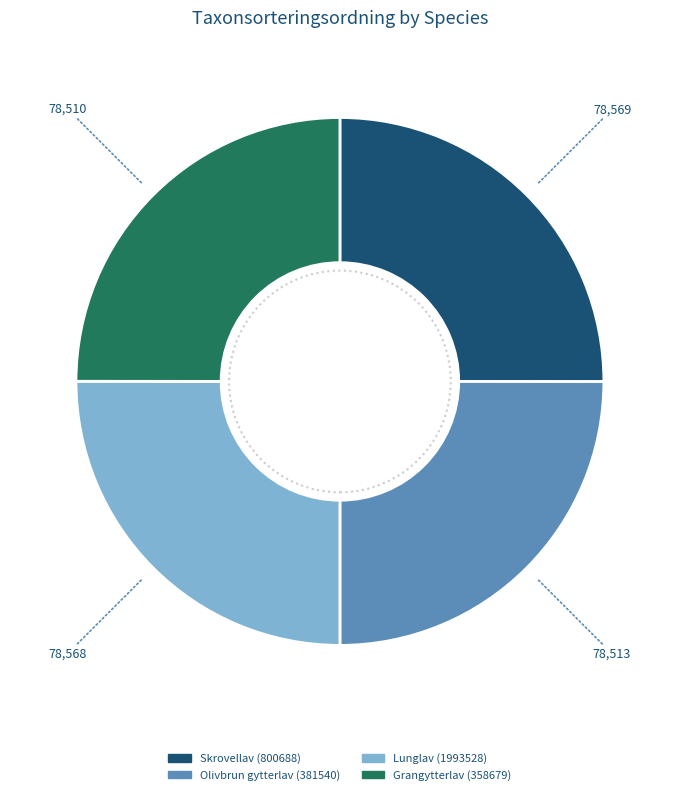

Does any single category account for the majority?

No